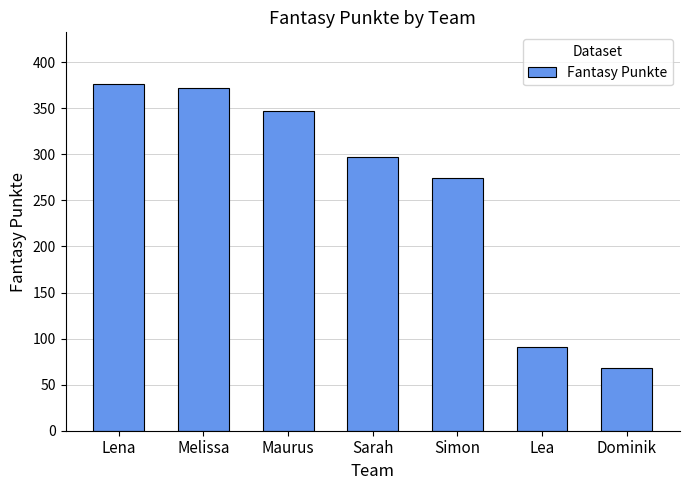

How many bars are there in total?

7